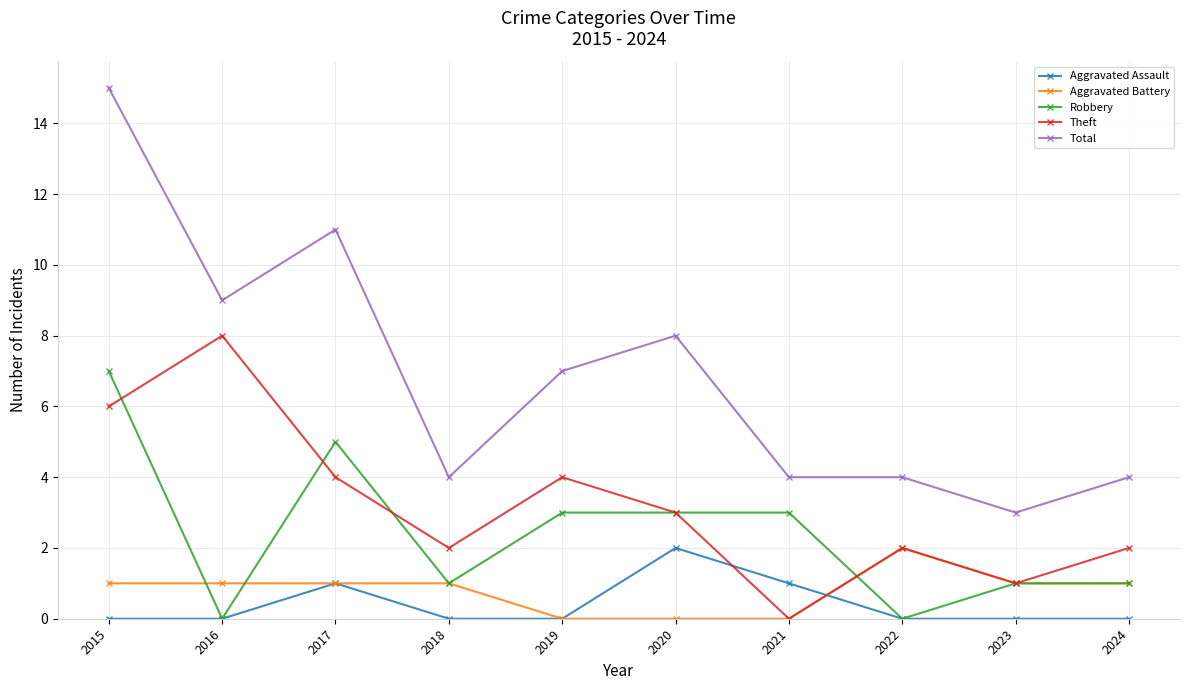

Is the value of Robbery at 2017 greater than the value of Theft at 2020?

Yes